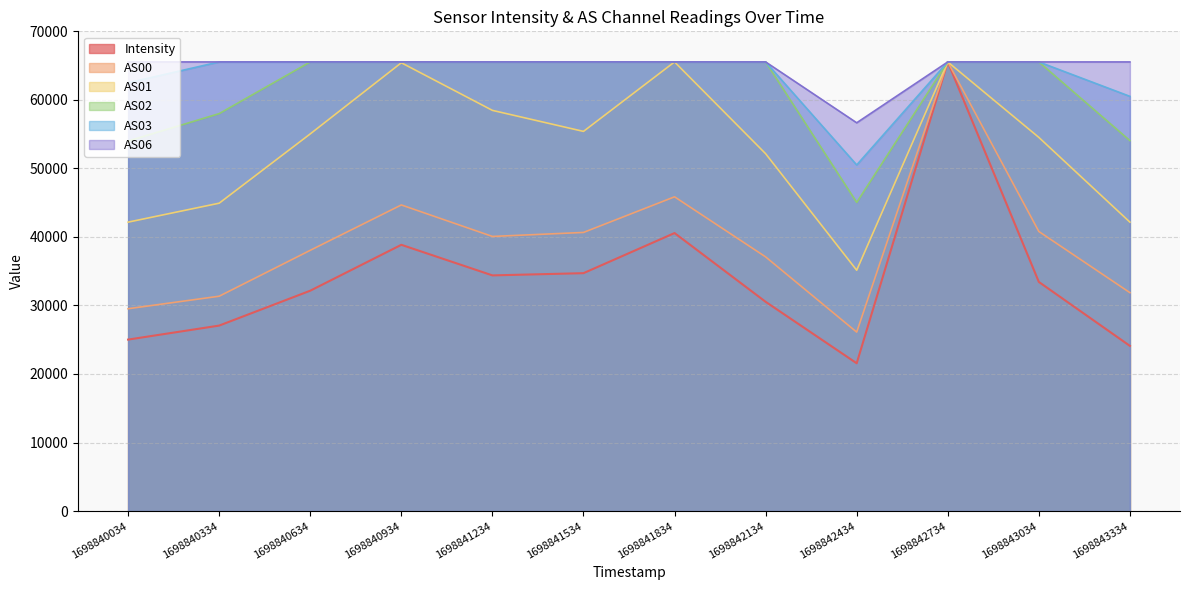

True or false: AS00 and AS06 cross at least once.

False